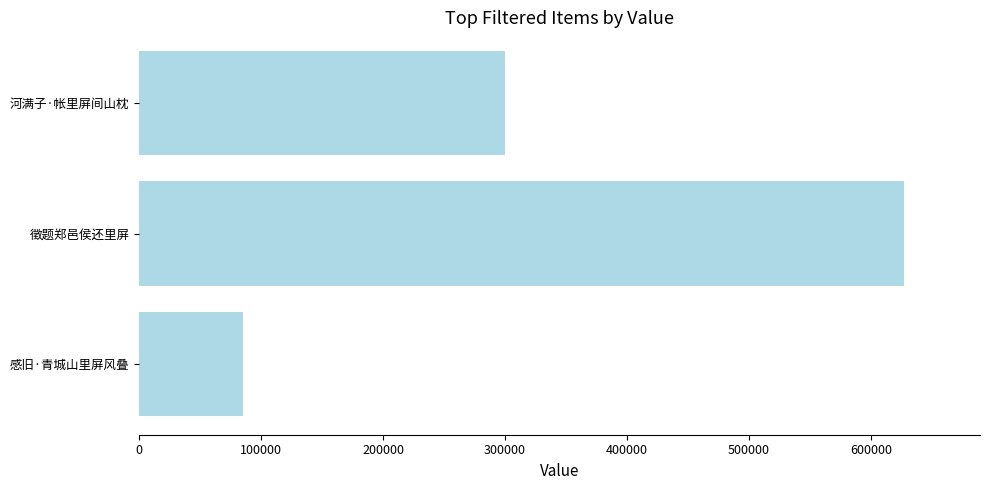

What is the change in value from 河满子·帐里屏间山枕 to 徵题郑邑侯还里屏?

+326631